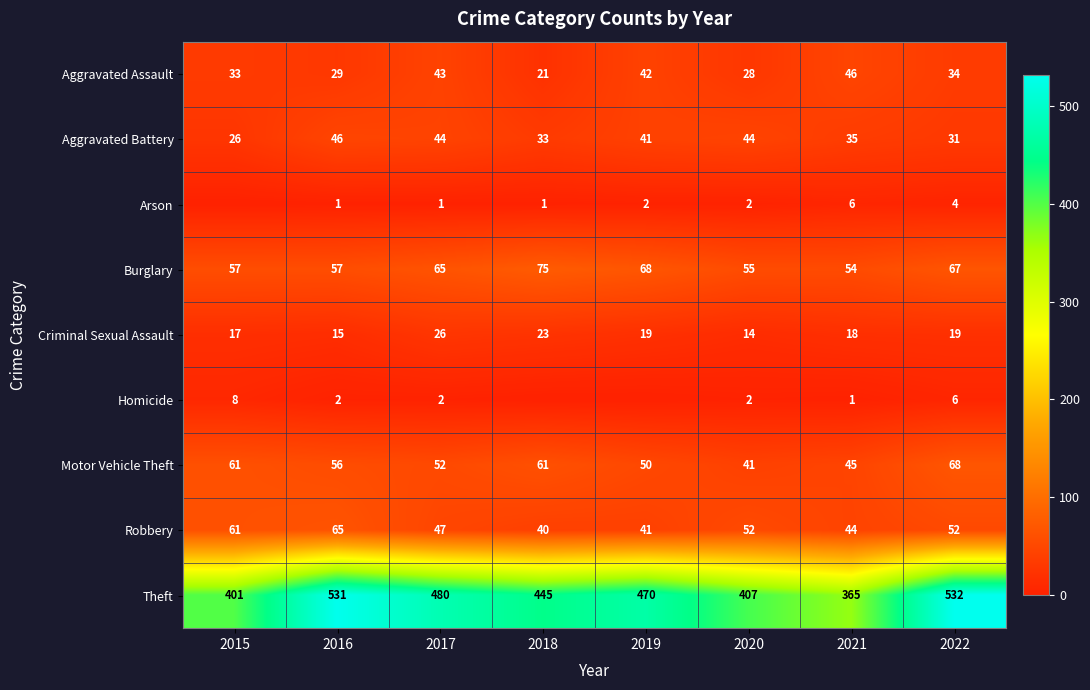

What is the sum of the Burglary values at 2022 and 2016?

124